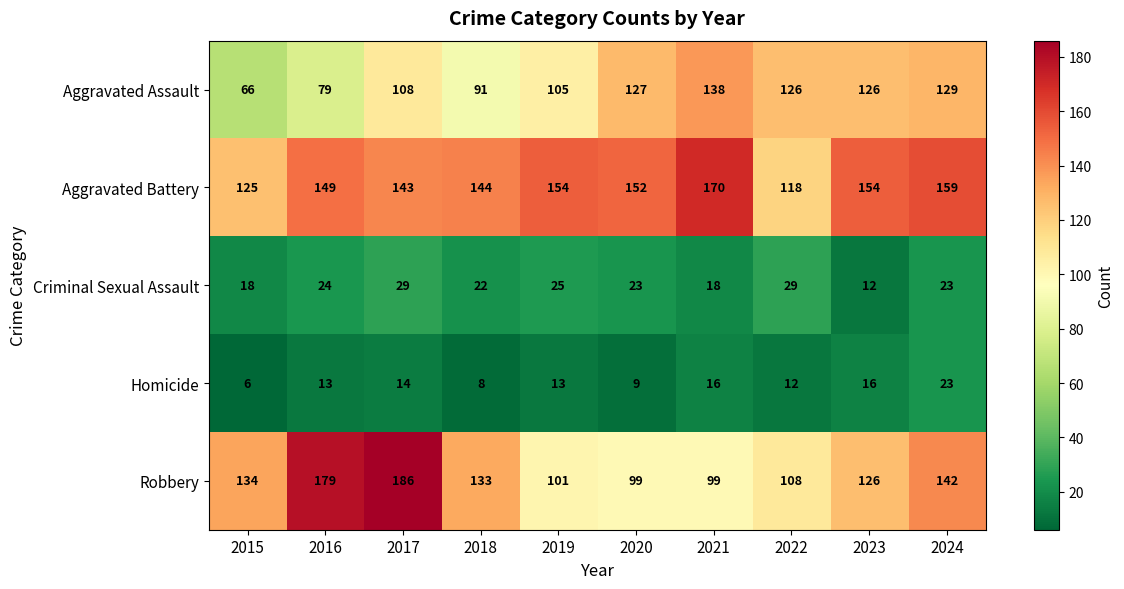

Where does the Criminal Sexual Assault series first go above 23?

2016